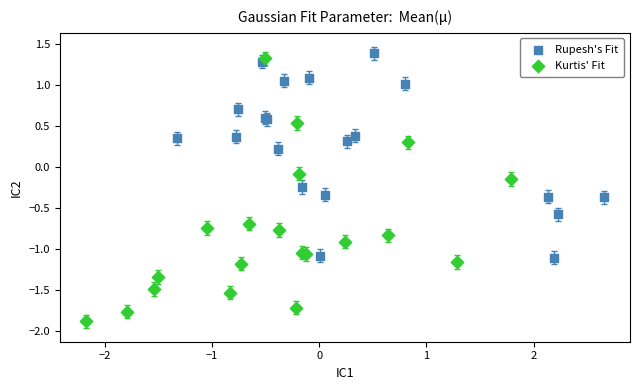

Which series reaches the minimum Y coordinate?

Kurtis' Fit